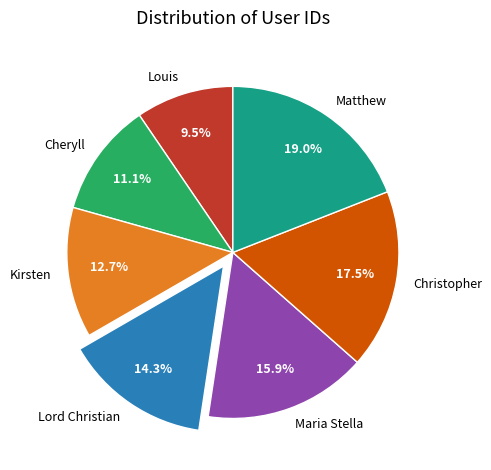

What percentage is NOT represented by Kirsten?

87.3%